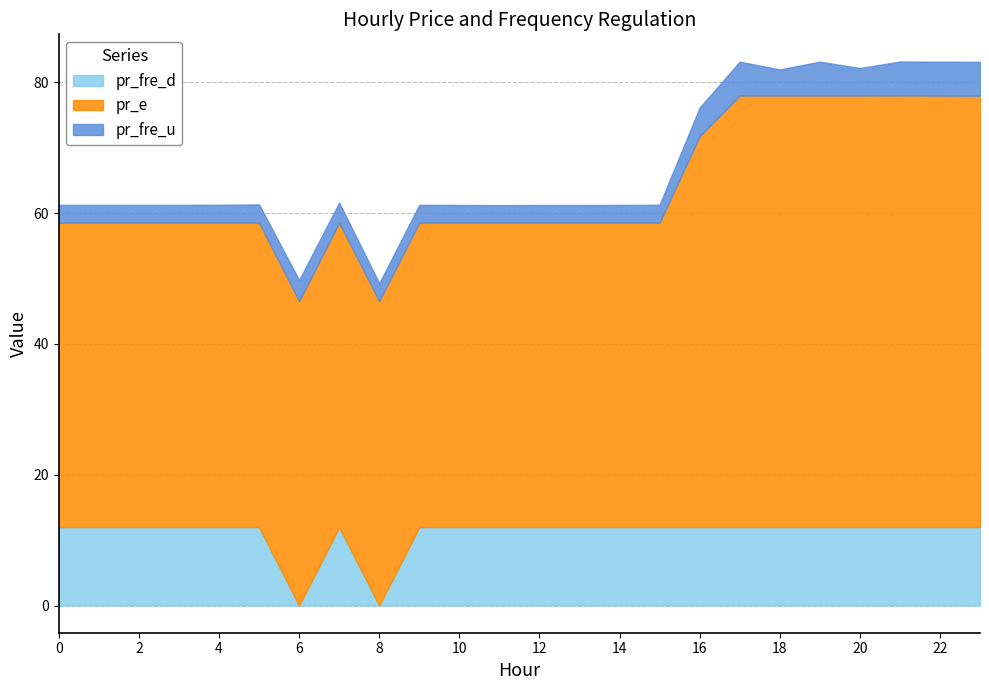

What is the maximum value for pr_e?

66.0